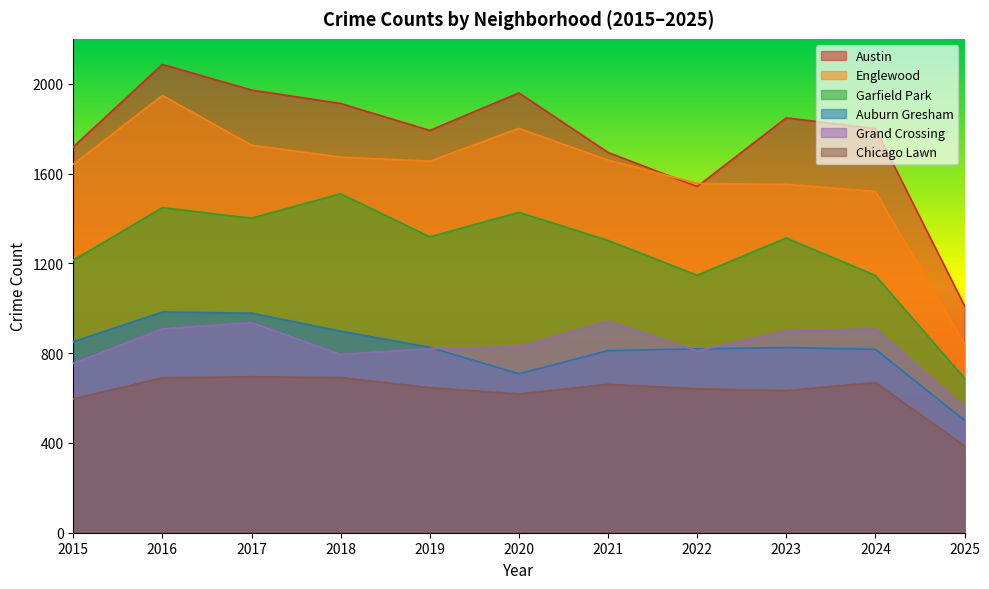

What is the difference between the maximum and minimum values in the Chicago Lawn series?

308